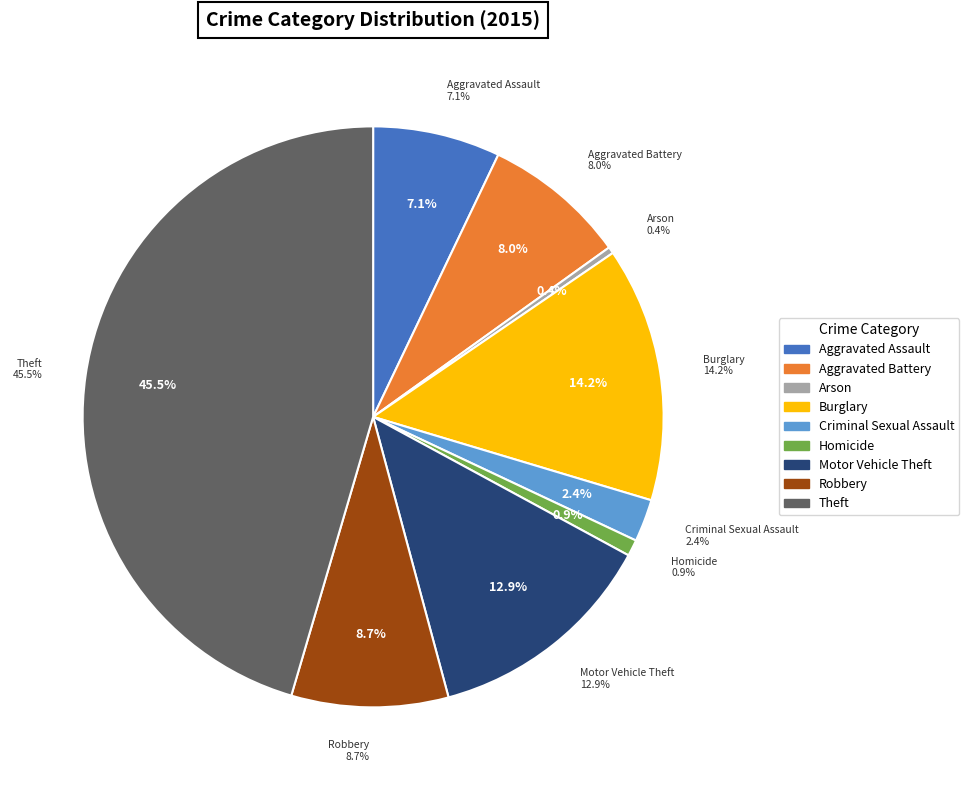

How much of the chart is everything except Aggravated Assault?

92.9%